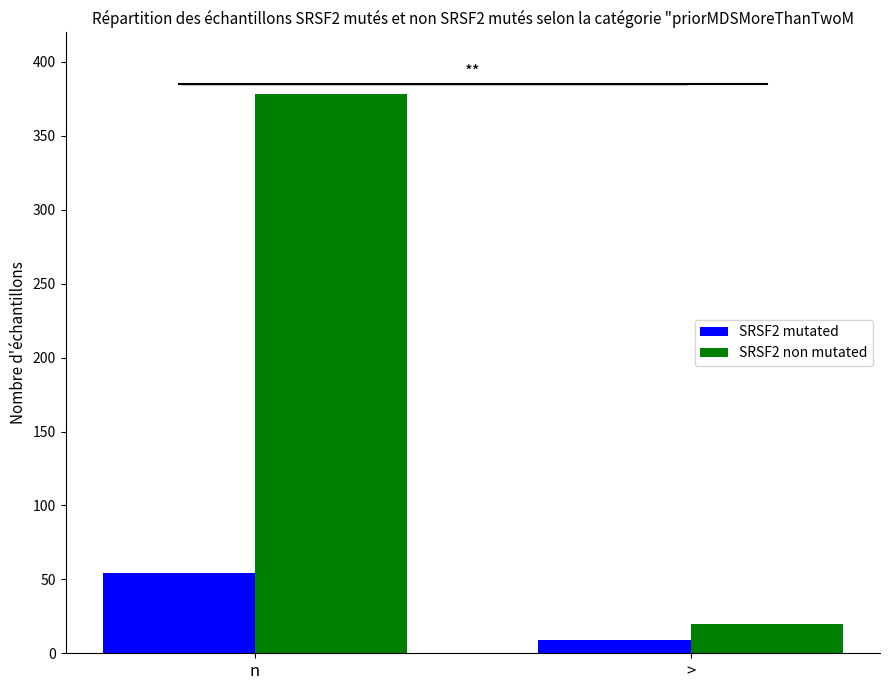

Is it true that SRSF2 non mutated equals 378 at n?

True